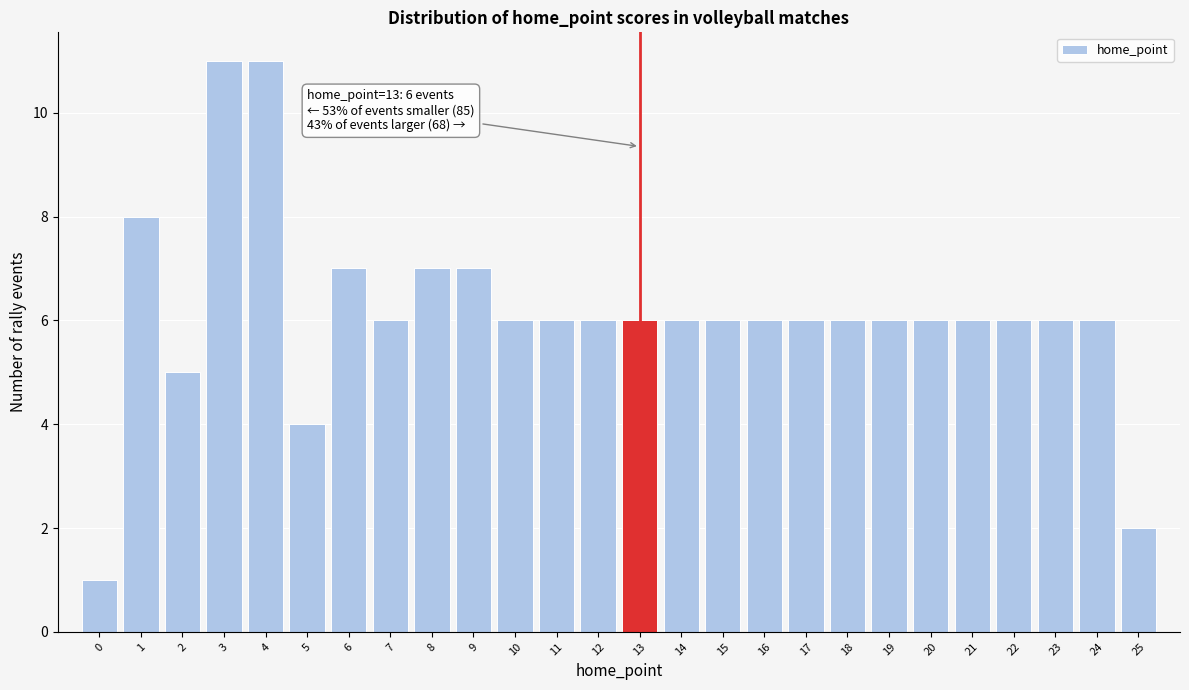

Reading left to right, extract all data points from this chart.

0=1	1=8	2=5	3=11	4=11	5=4	6=7	7=6	8=7	9=7	10=6	11=6	12=6	13=6	14=6	15=6	16=6	17=6	18=6	19=6	20=6	21=6	22=6	23=6	24=6	25=2